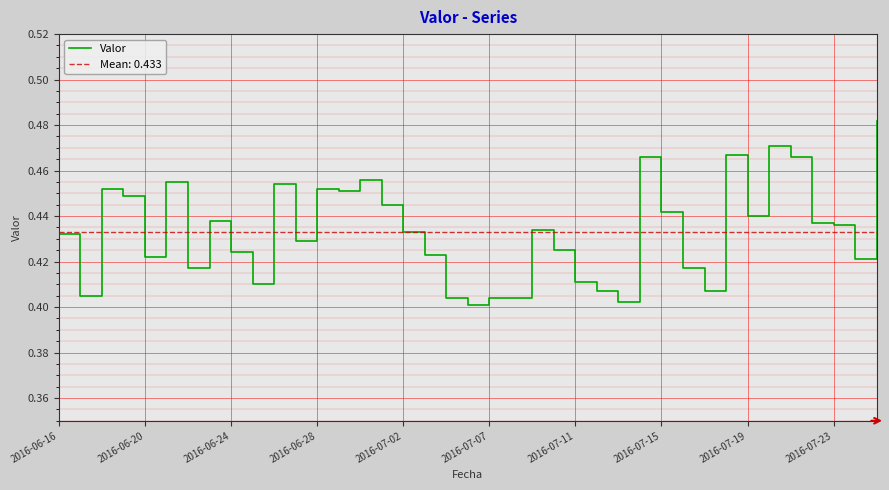

What is the approximate value at 2016-06-16?

0.4